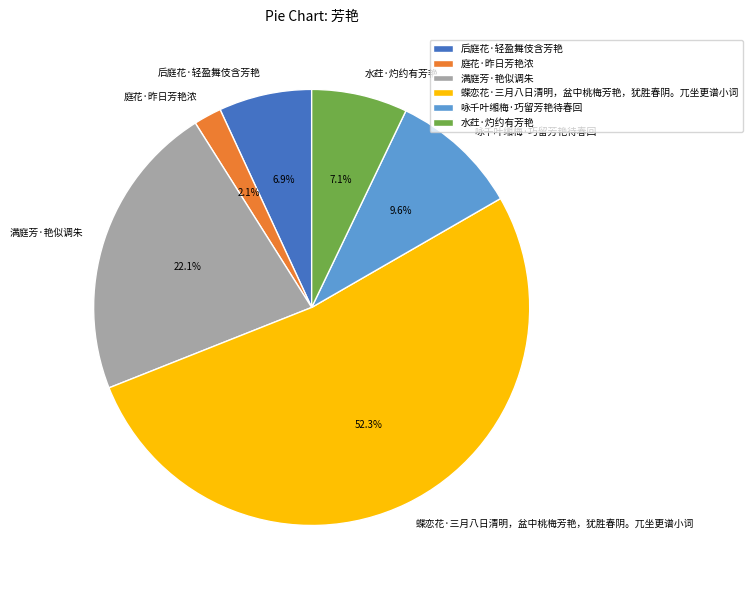

Is it true that 蝶恋花·三月八日清明，盆中桃梅芳艳，犹胜春阴。兀坐更谱小词 is 46% of the pie?

False